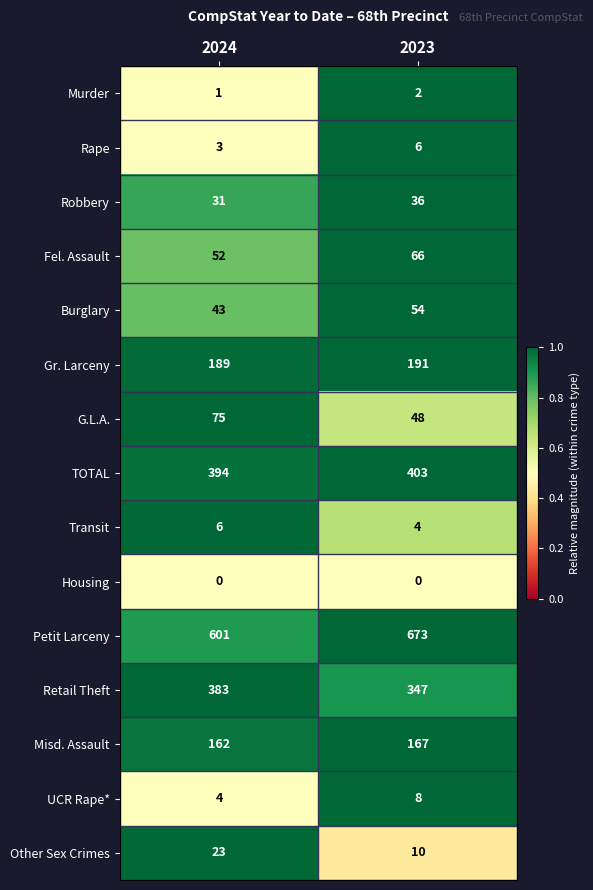

True or false: Gr. Larceny has a value of 191 at 2023.

True